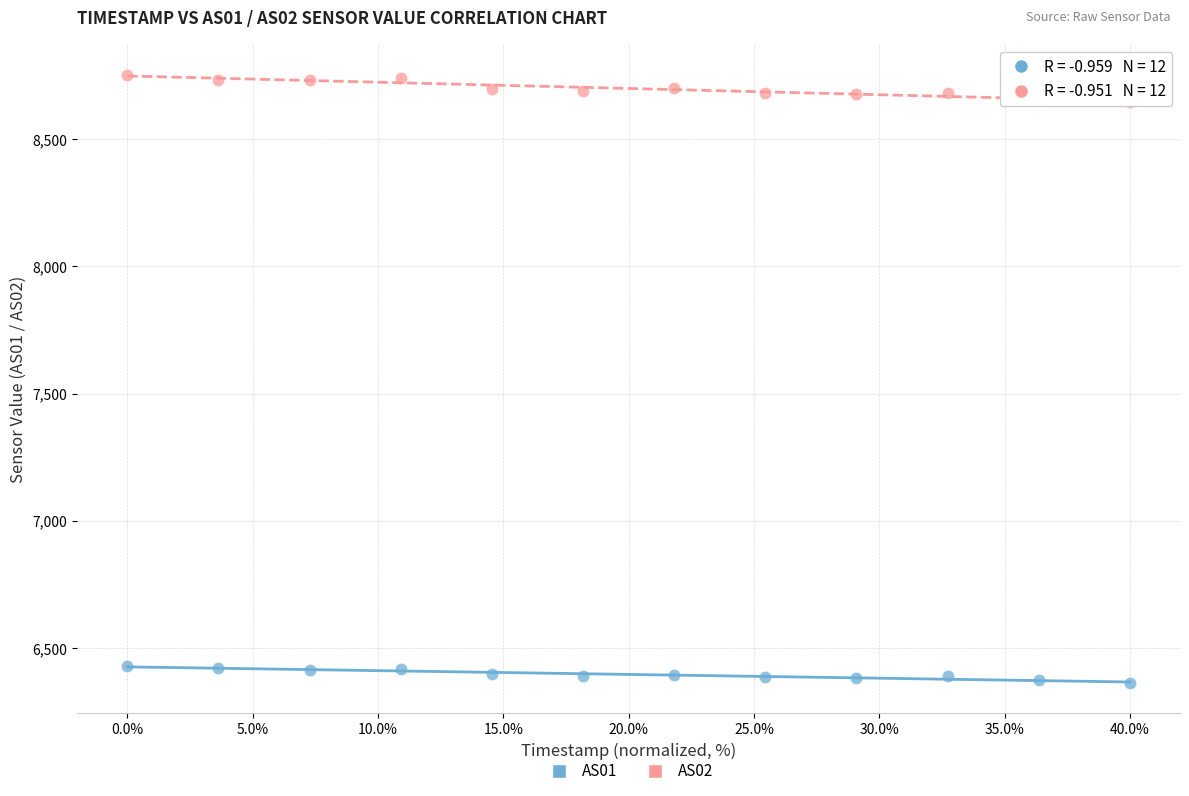

Which series has the largest Y range (max minus min)?

AS02